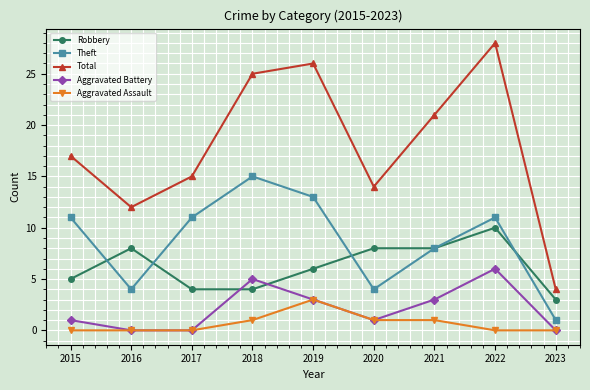

True or false: Theft has more than 1 points higher than both neighbors.

True